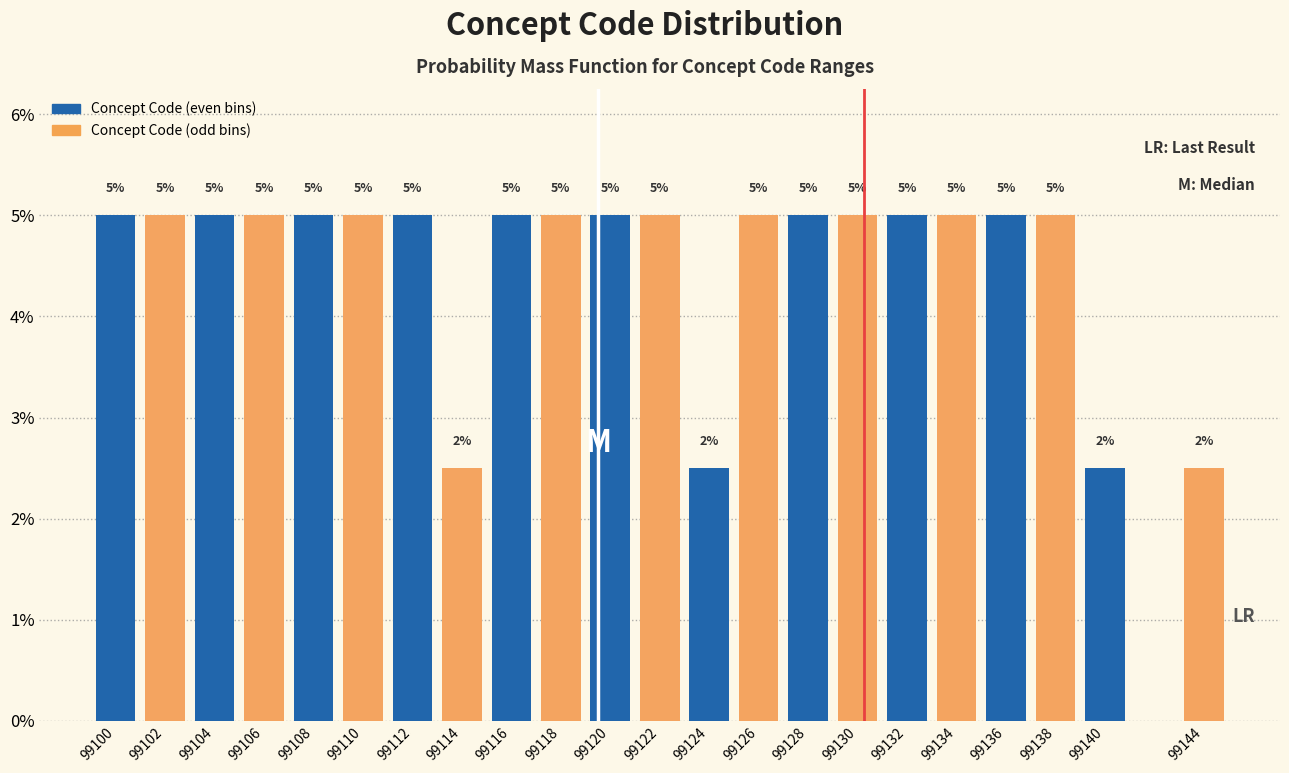

What is the average value?

4.5